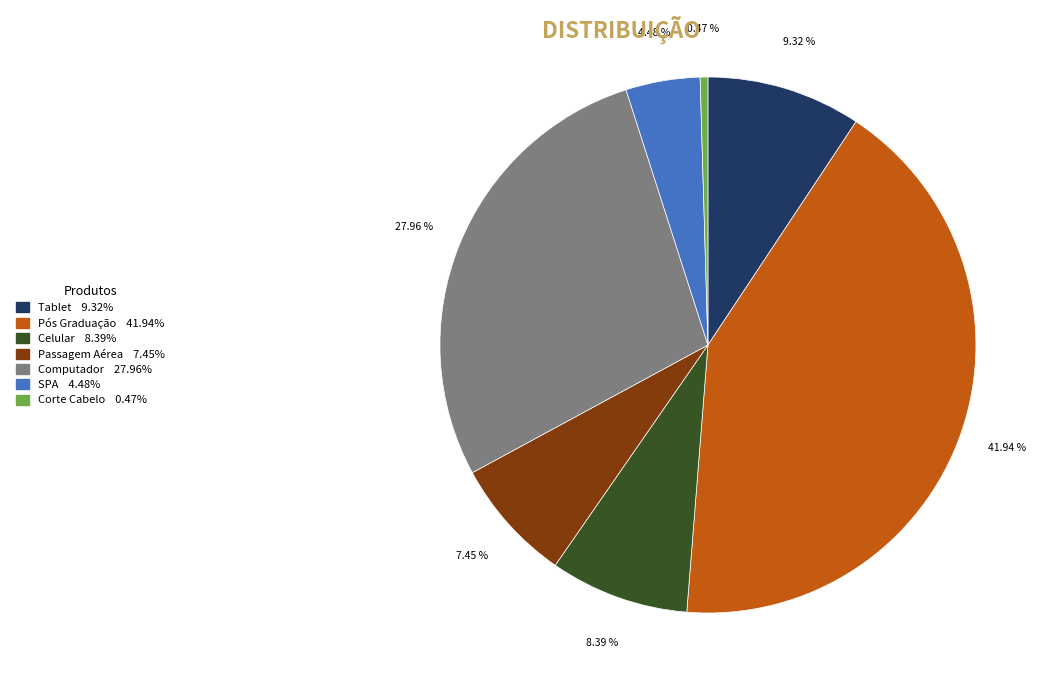

To the nearest percent, what is the difference between the largest and smallest slice percentages?

41%